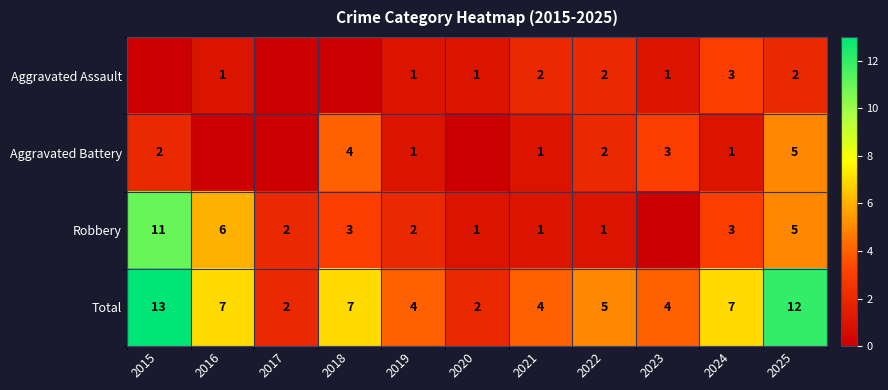

Is it true that Aggravated Battery equals 3 at 2022?

False